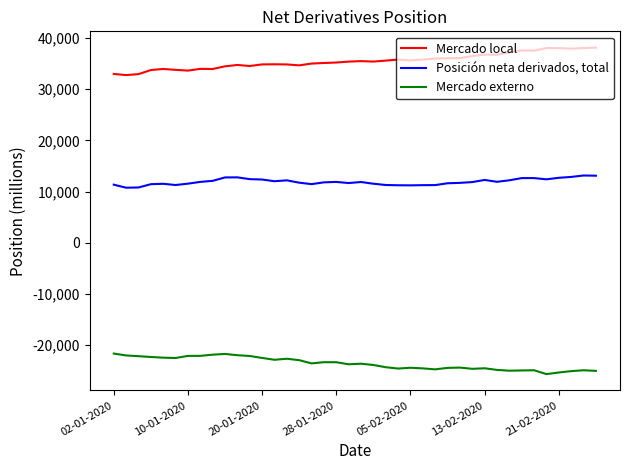

What is the difference between the maximum and minimum values in the Mercado externo series?

4013